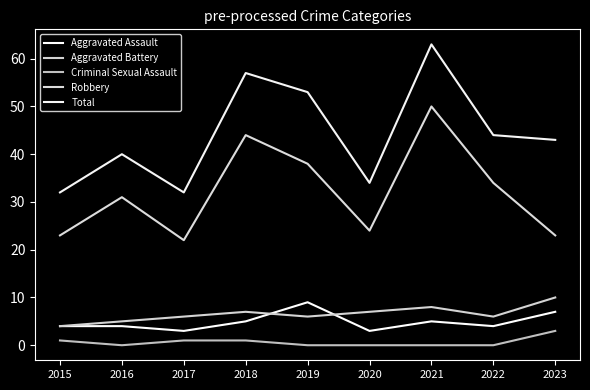

Count the Aggravated Assault values in the range 4 to 5.

5